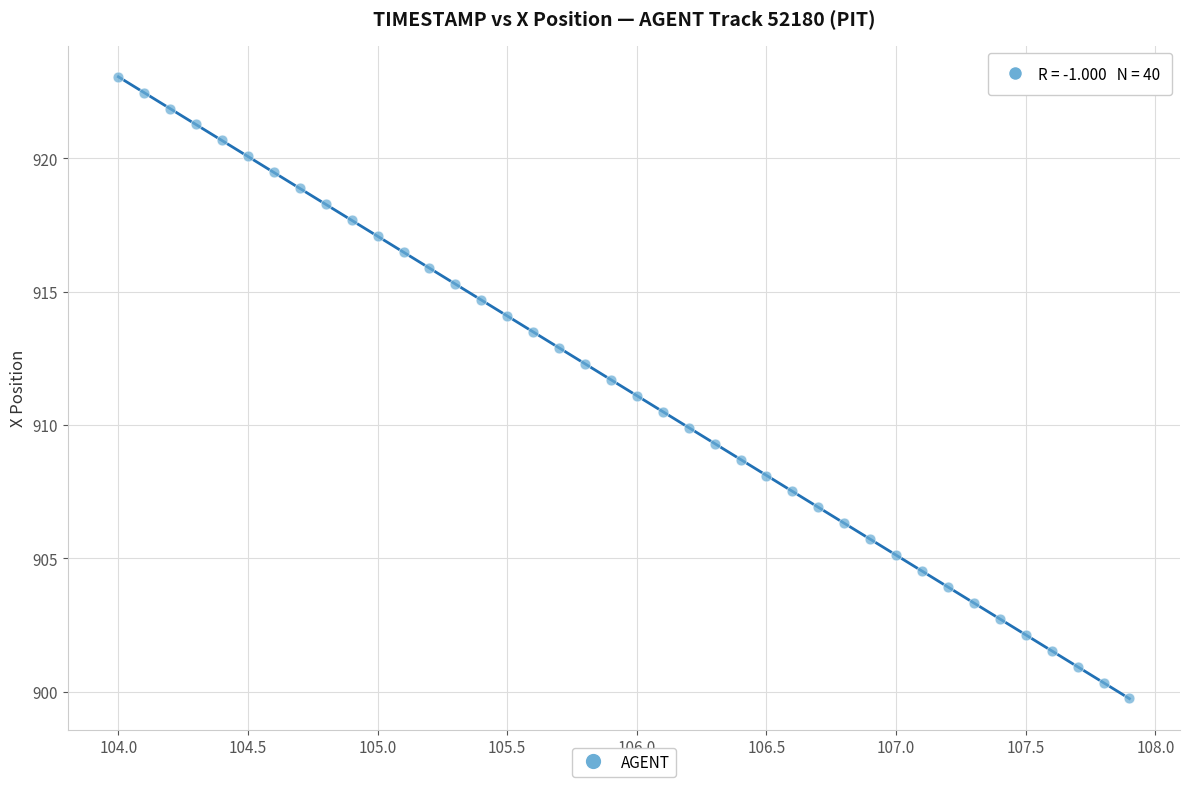

What is the range of X values (max minus min)?

3.9